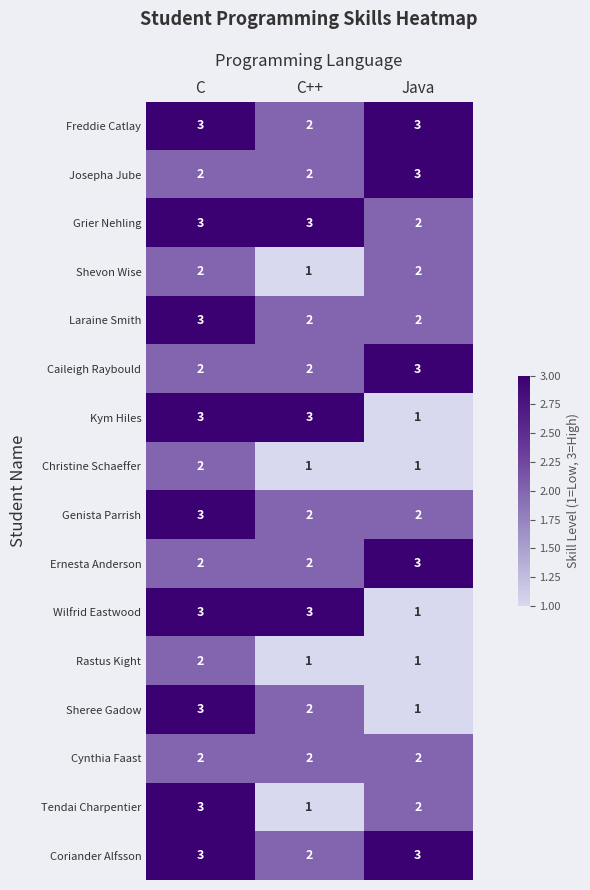

What is the maximum value shown in the chart?

3